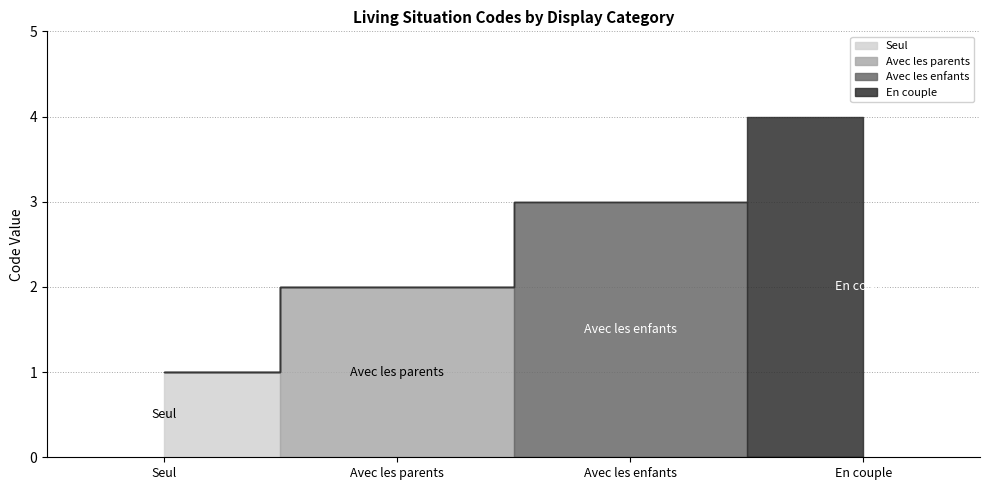

Reading left to right, extract all data points from this chart.

1	2	3	4